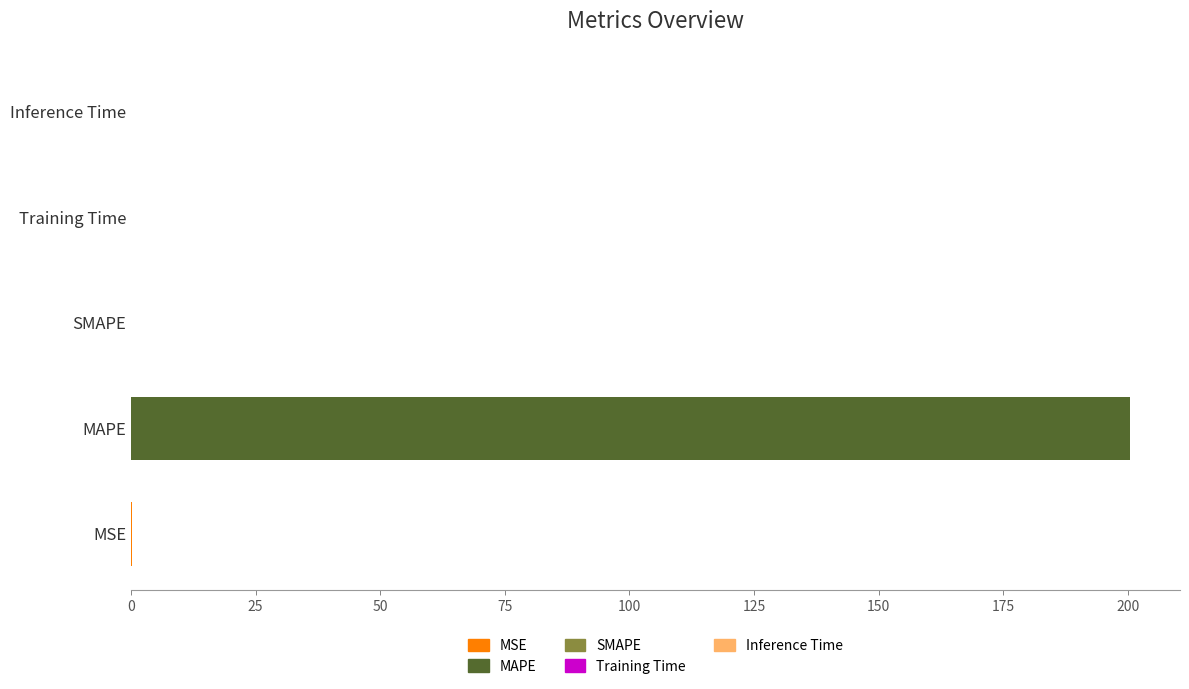

Does the chart contain any negative values?

No